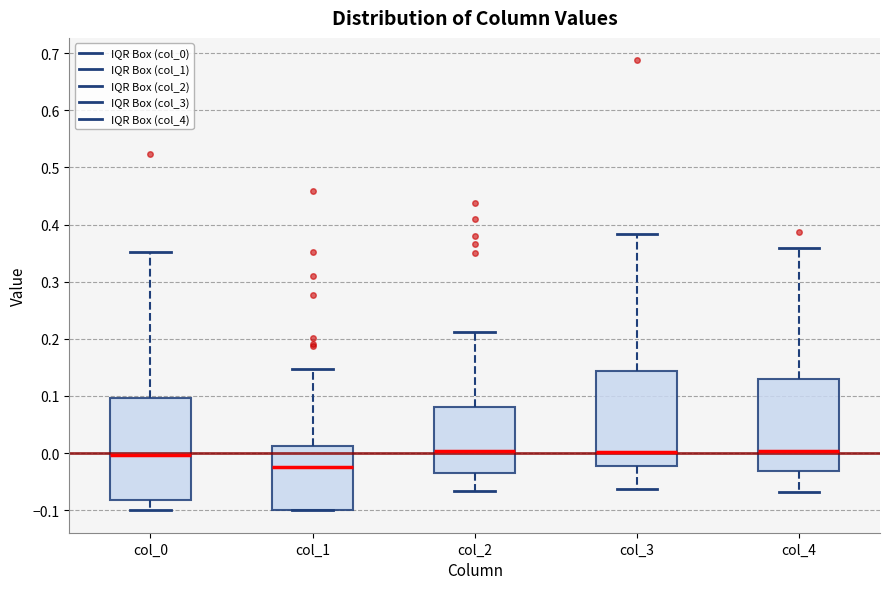

Reading left to right, read every box against the y-axis: the position of its median line, the range the box covers, and the ends of its whiskers. The values are not printed on the chart, so give them approximately, as read against the axis.

col_0: median 0.00, box -0.08 to 0.10, whiskers -0.10 to 0.35
col_1: median -0.02, box -0.10 to 0.01, whiskers -0.10 to 0.15
col_2: median 0.00, box -0.03 to 0.08, whiskers -0.07 to 0.21
col_3: median 0.00, box -0.02 to 0.14, whiskers -0.06 to 0.38
col_4: median 0.00, box -0.03 to 0.13, whiskers -0.07 to 0.36